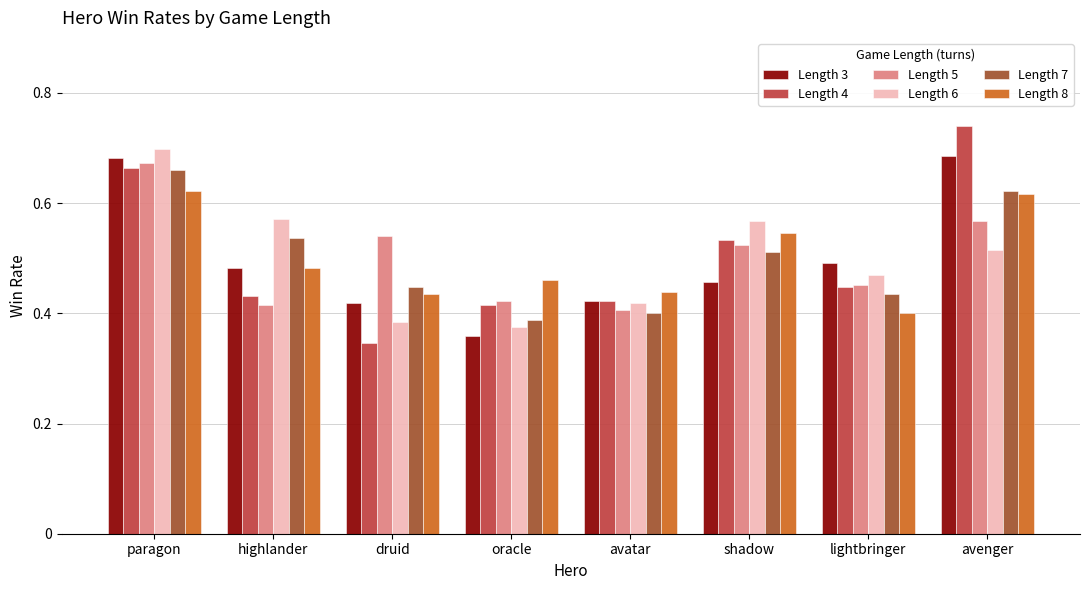

What is the total value across all series at avatar?

2.5